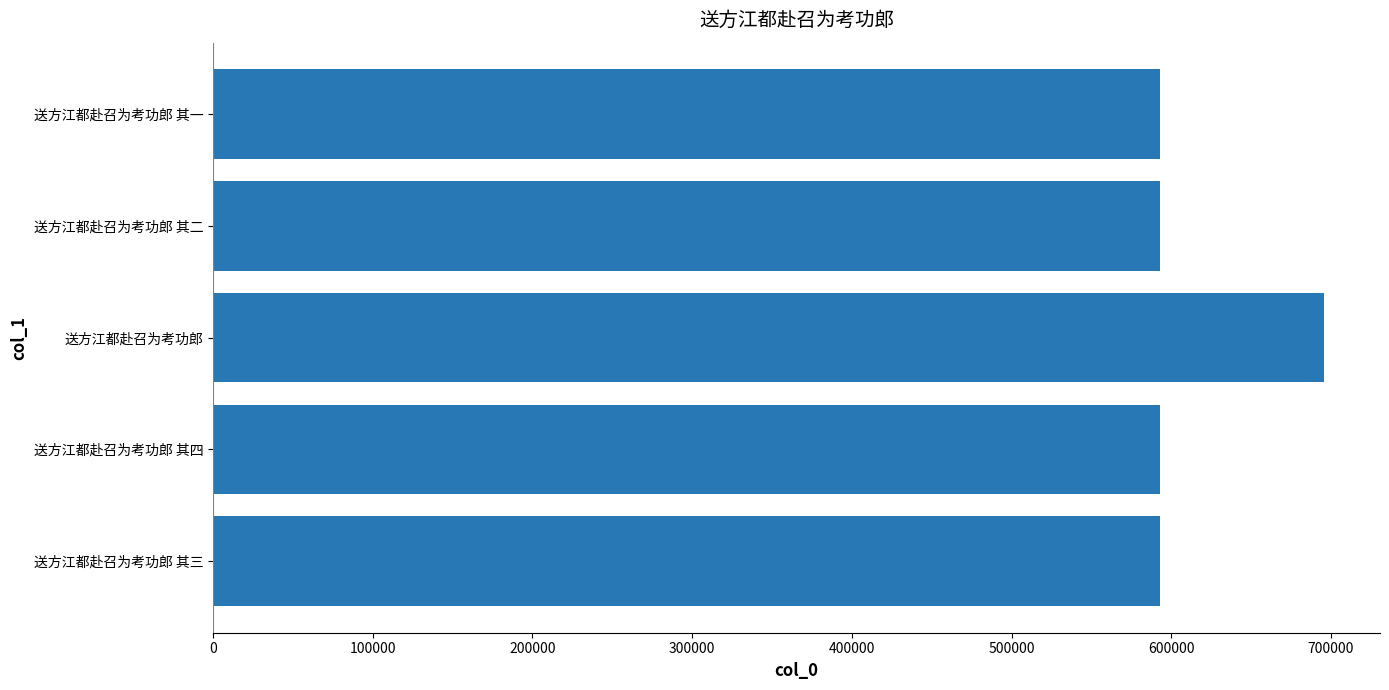

What is the approximate value at 送方江都赴召为考功郎?

695868